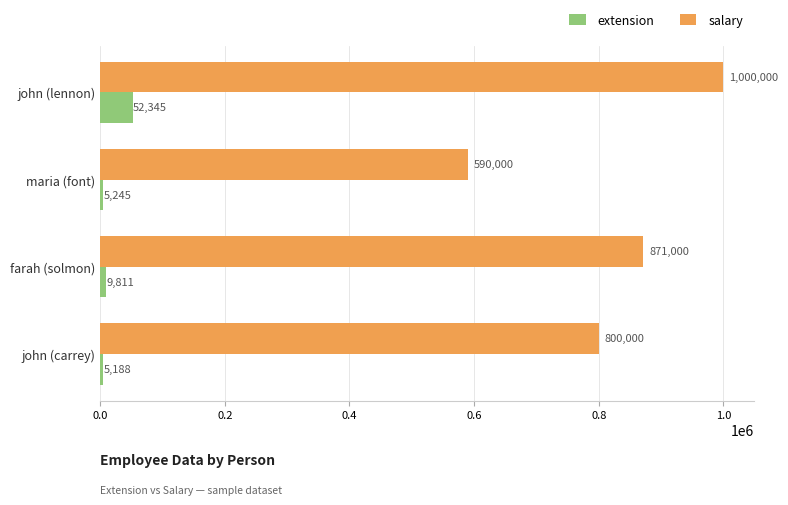

What is the difference between the salary values at maria (font) and john (carrey)?

210000